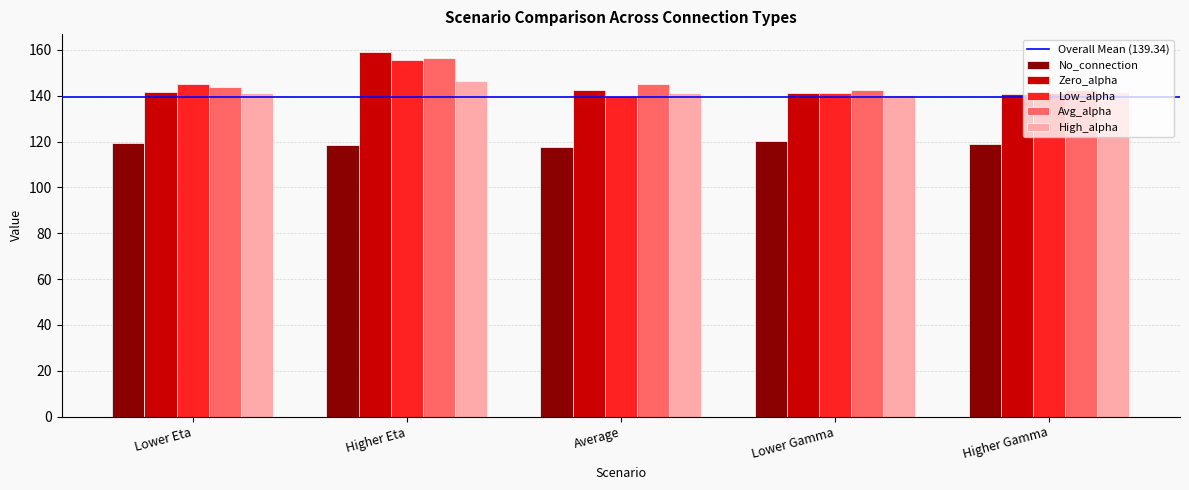

What is the difference between the High_alpha values at Higher Eta and Lower Gamma?

6.4